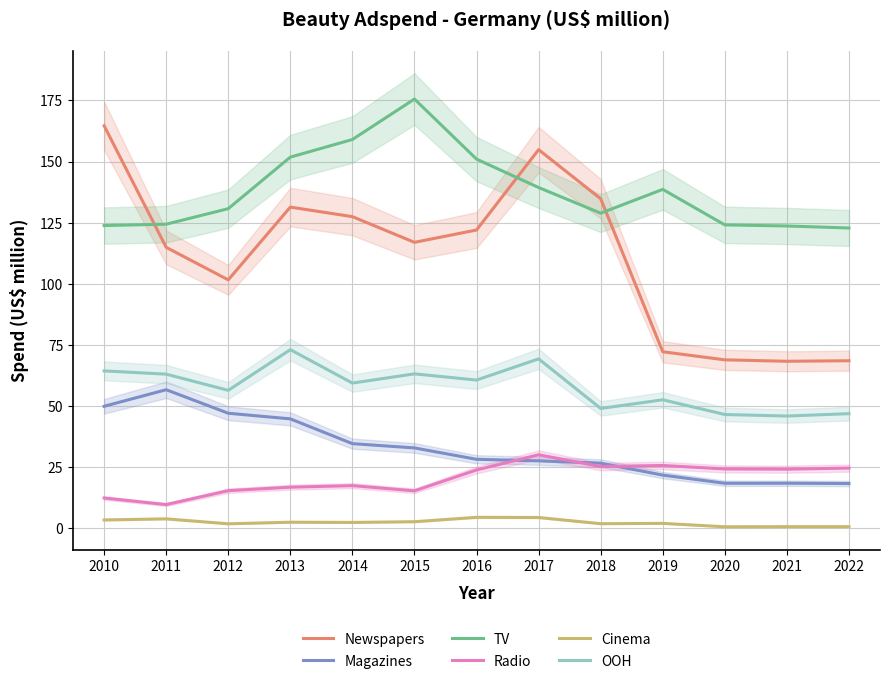

Which series has the largest range (max minus min)?

Newspapers